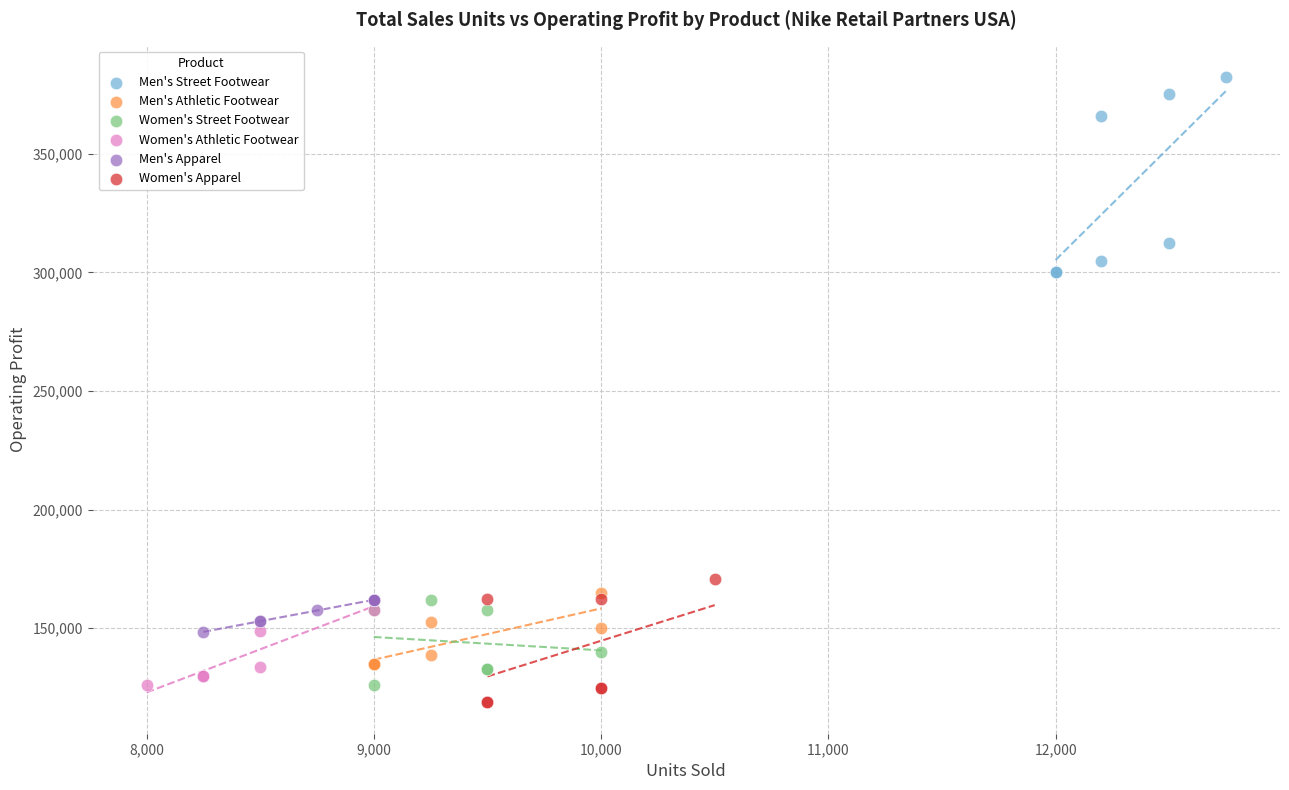

Which series reaches the maximum Y coordinate?

Men's Street Footwear